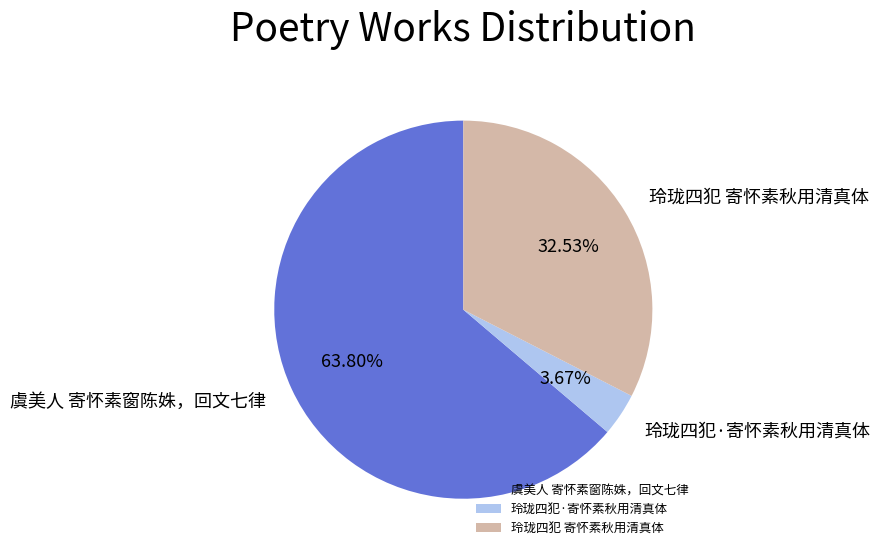

What is the smallest slice in the pie chart?

玲珑四犯·寄怀素秋用清真体